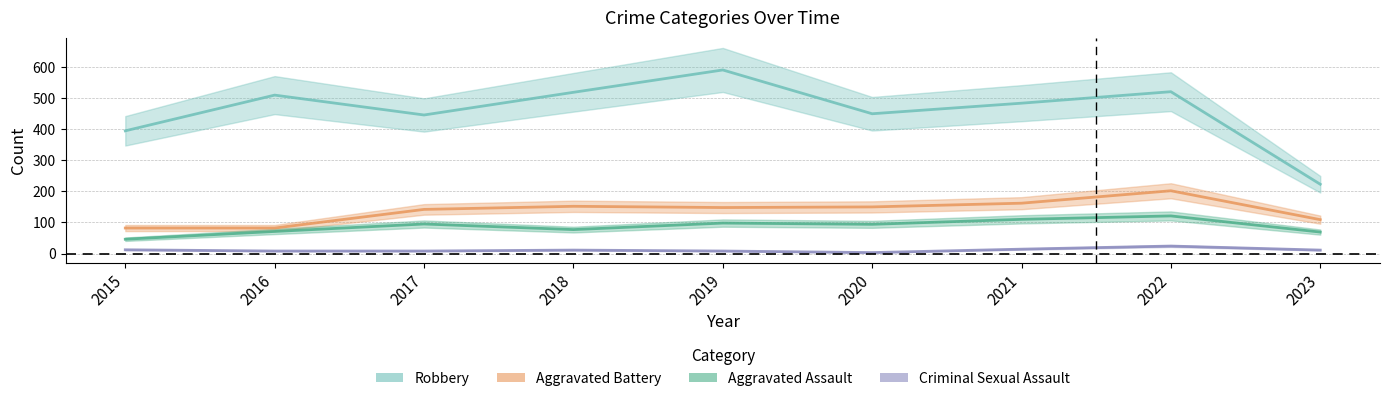

At which category is the sum across all series the highest?

2022